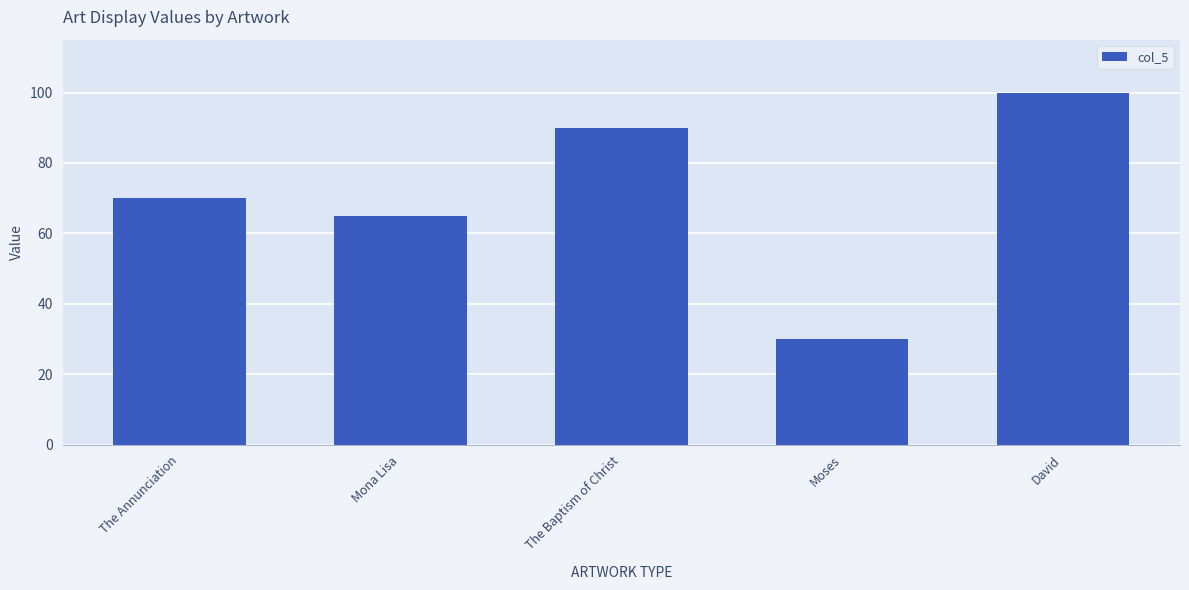

How many distinct data groups are displayed?

1